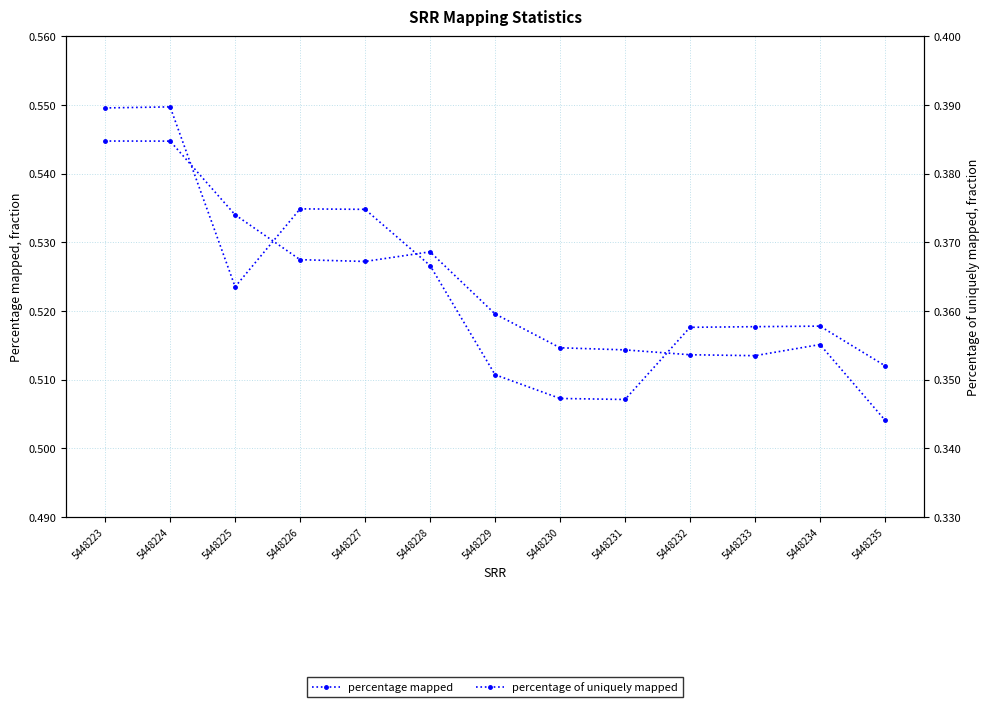

True or false: percentage mapped has more than 2 points higher than both neighbors.

False